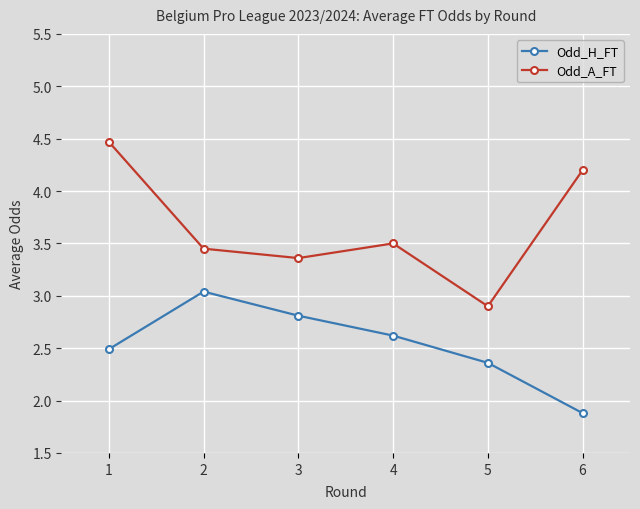

What is the spread (max minus min) of values at 6?

2.3